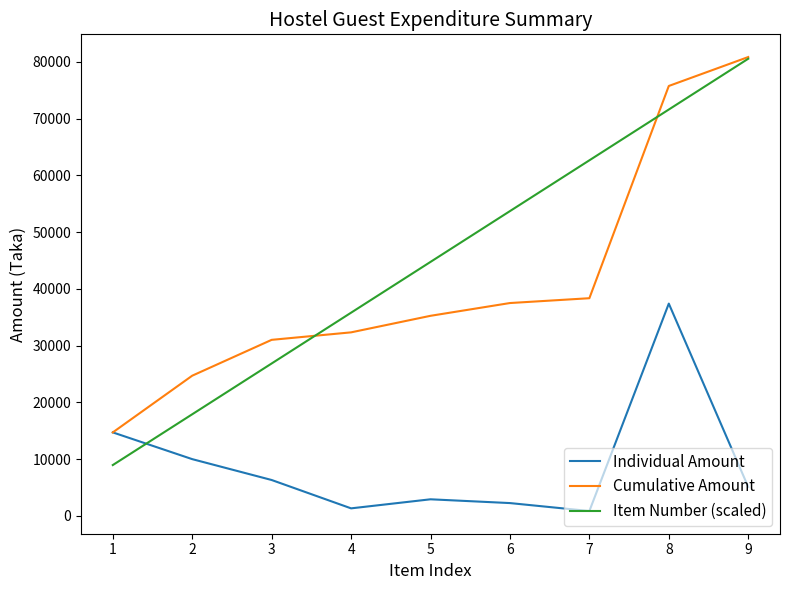

What are all the series names shown in the legend?

Individual Amount, Cumulative Amount, Item Number (scaled)